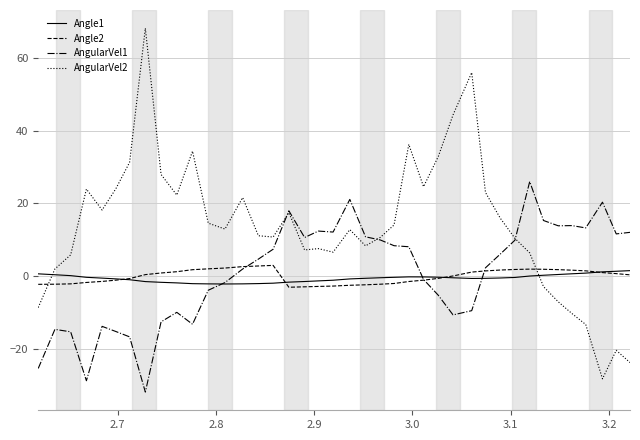

Does the chart have visible grid lines?

Yes